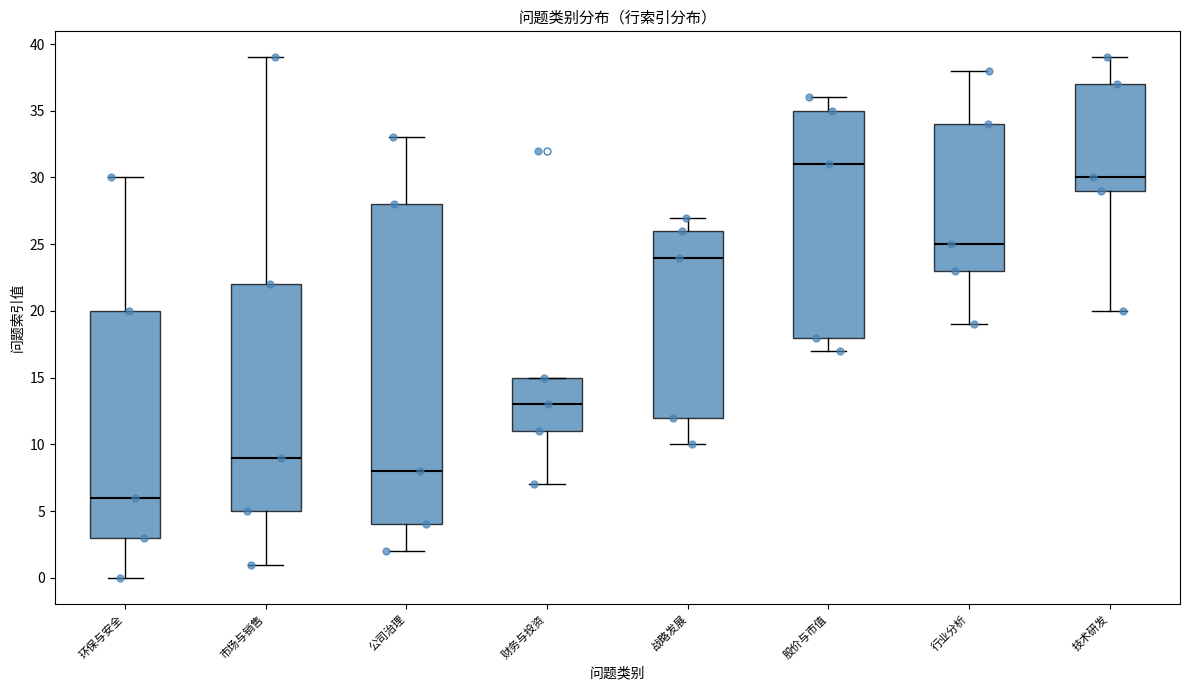

Reading left to right, transcribe this box plot: for each box, give where its median line is, the range the box spans, and where its two whiskers end, as read against the y-axis. The values are not printed on the chart, so give them approximately, as read against the axis.

环保与安全: median 6, box 3 to 20, whiskers 0 to 30
市场与销售: median 9, box 5 to 22, whiskers 1 to 39
公司治理: median 8, box 4 to 28, whiskers 2 to 33
财务与投资: median 13, box 11 to 15, whiskers 7 to 15
战略发展: median 24, box 12 to 26, whiskers 10 to 27
股价与市值: median 31, box 18 to 35, whiskers 17 to 36
行业分析: median 25, box 23 to 34, whiskers 19 to 38
技术研发: median 30, box 29 to 37, whiskers 20 to 39